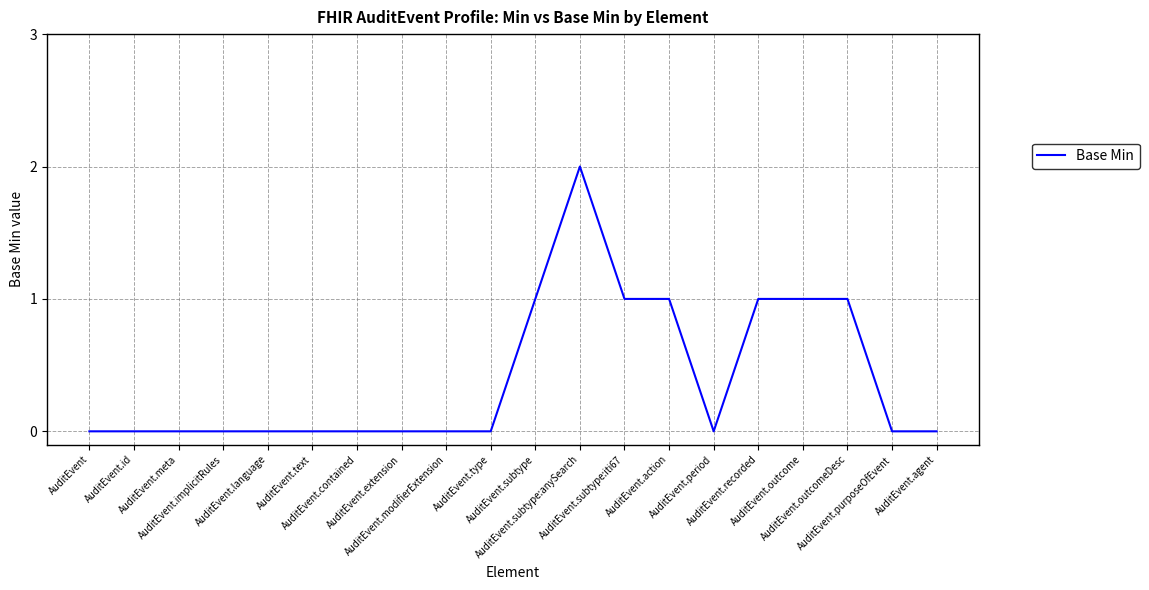

Does the chart have visible grid lines?

Yes